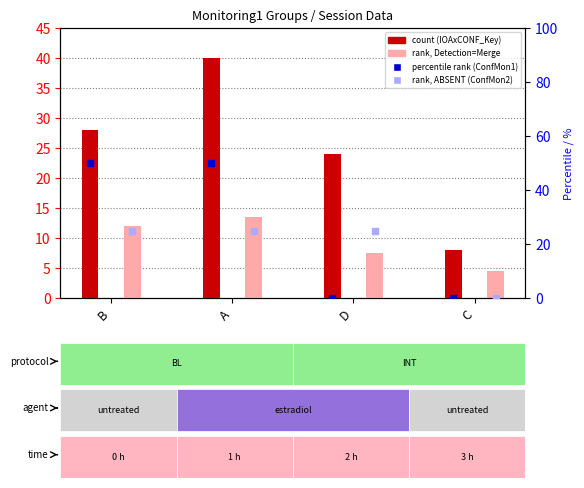

At how many categories does at least one series exceed 23?

3